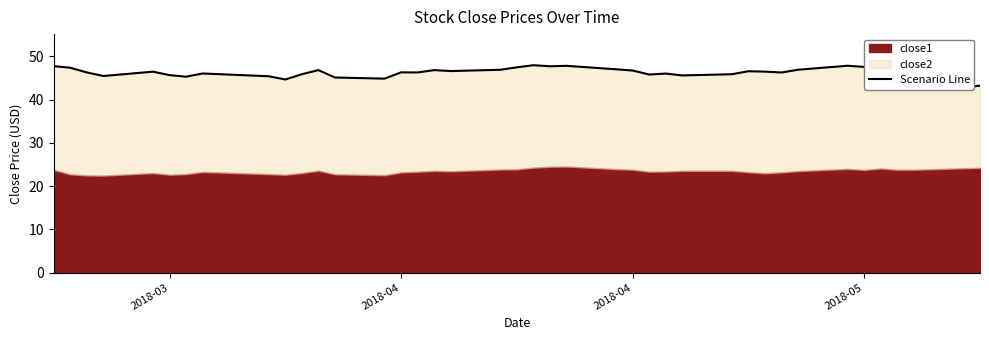

What is the difference between the maximum and minimum values?

5.3